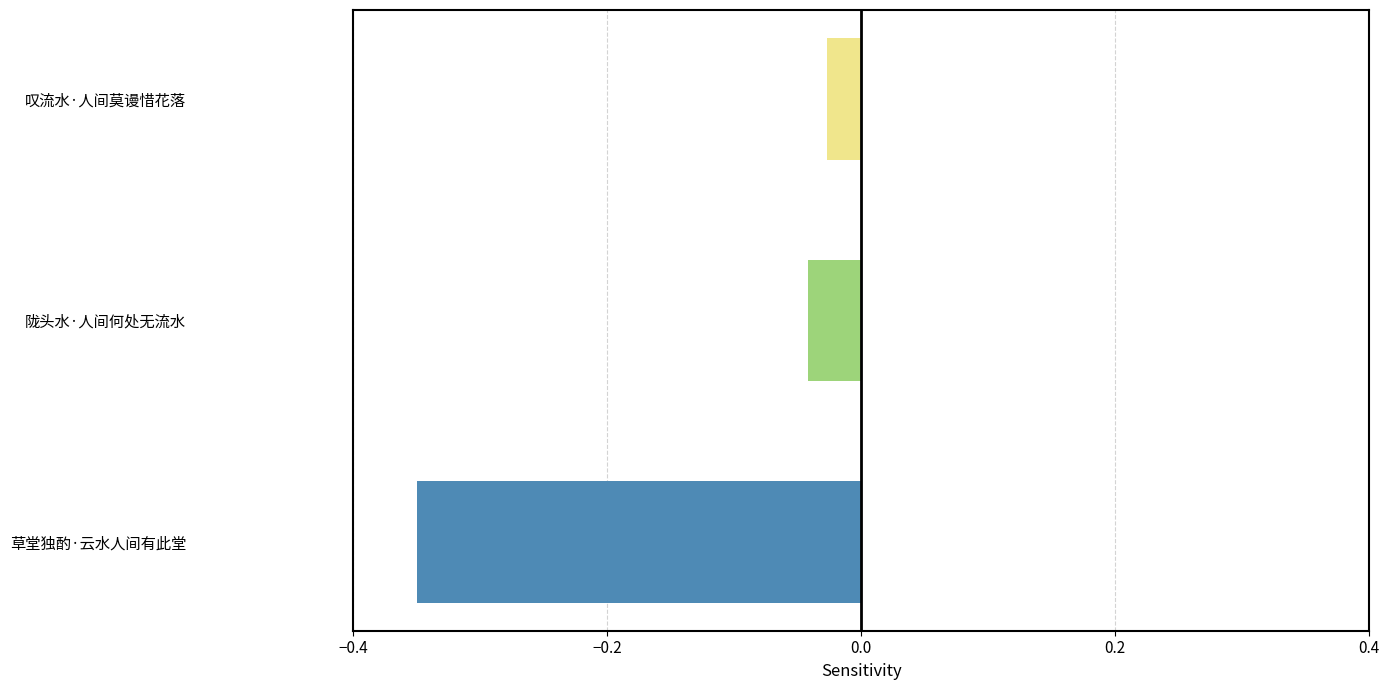

True or false: the data shows -0.6 at 草堂独酌·云水人间有此堂.

False